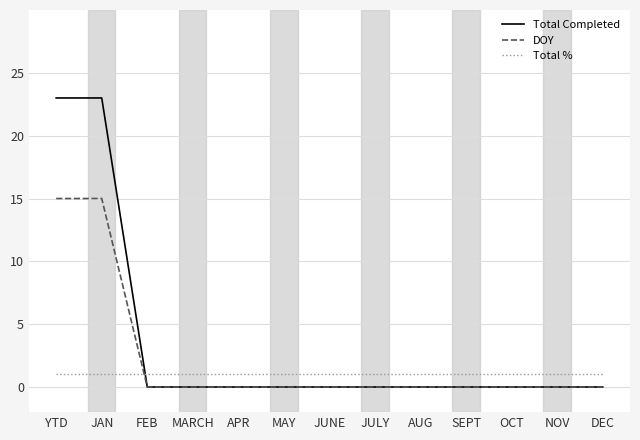

What value does the Total % series have at OCT?

1